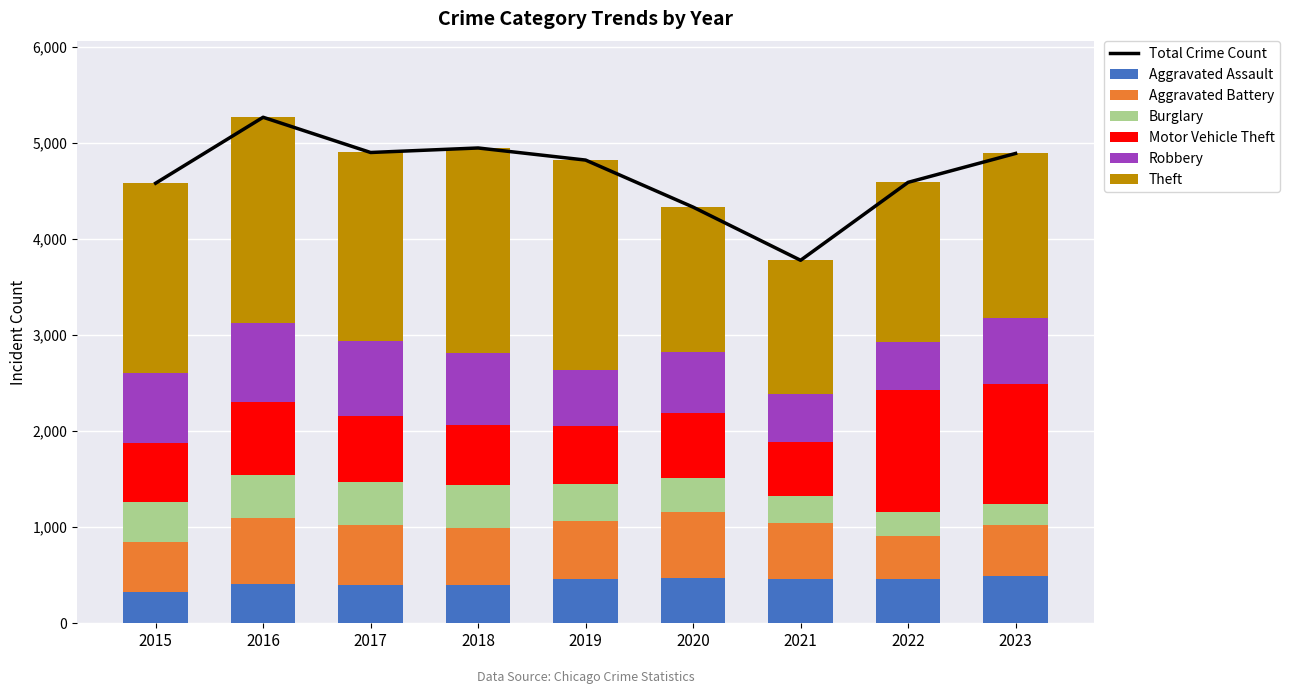

Reading left to right, what are all the values shown in this chart?

Aggravated Assault: 2015=323	2016=402	2017=396	2018=392	2019=452	2020=466	2021=452	2022=458	2023=488
Aggravated Battery: 2015=515	2016=691	2017=623	2018=600	2019=608	2020=686	2021=587	2022=446	2023=530
Burglary: 2015=421	2016=451	2017=453	2018=443	2019=383	2020=357	2021=280	2022=253	2023=224
Motor Vehicle Theft: 2015=614	2016=756	2017=680	2018=631	2019=611	2020=673	2021=560	2022=1272	2023=1245
Robbery: 2015=726	2016=819	2017=780	2018=741	2019=577	2020=637	2021=506	2022=496	2023=690
Theft: 2015=1981	2016=2148	2017=1968	2018=2140	2019=2190	2020=1512	2021=1392	2022=1664	2023=1713